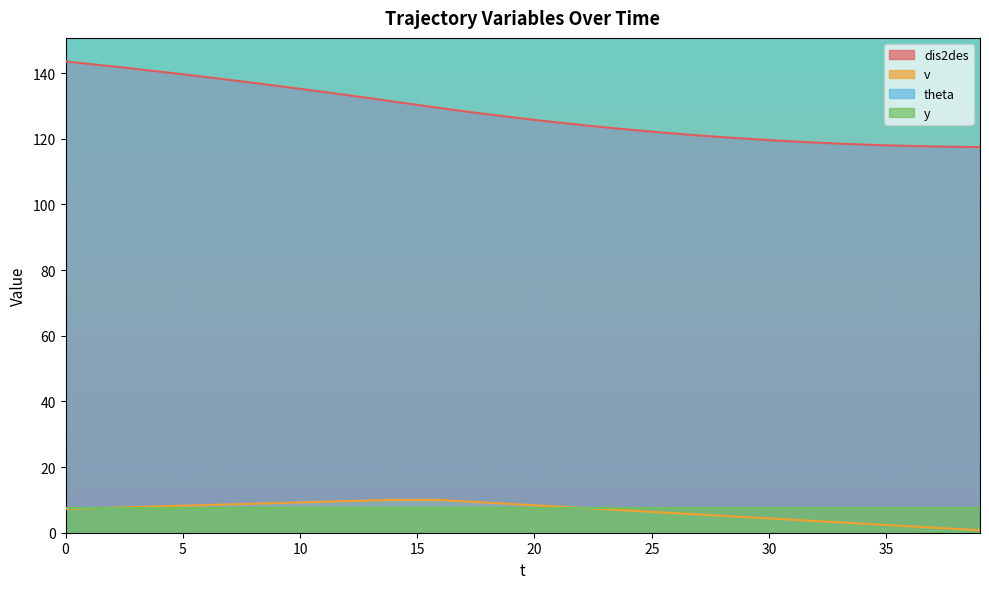

Is the value of dis2des at 18 greater than the value of v at 19?

Yes